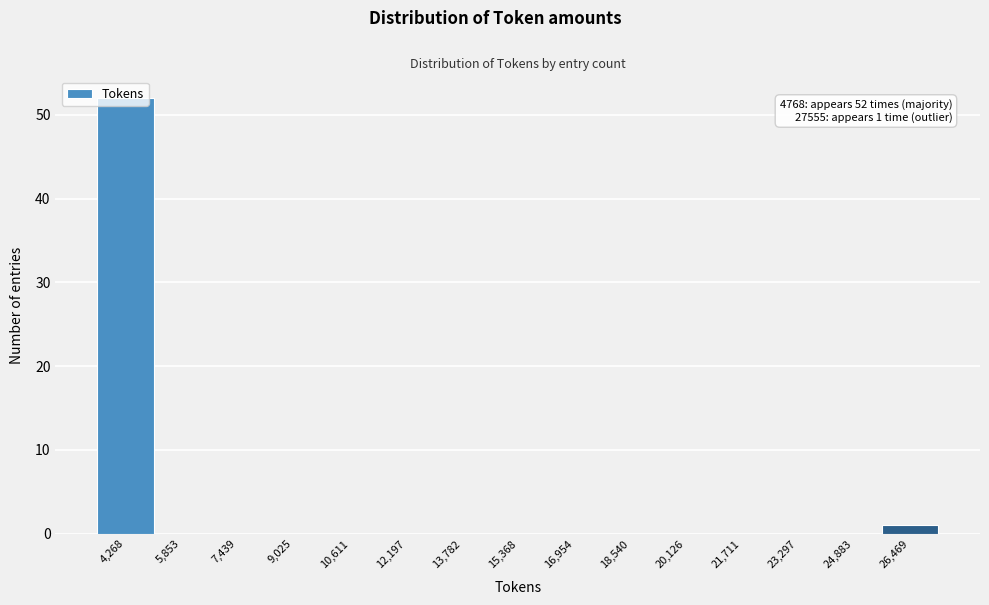

What is the maximum value shown in the chart?

52